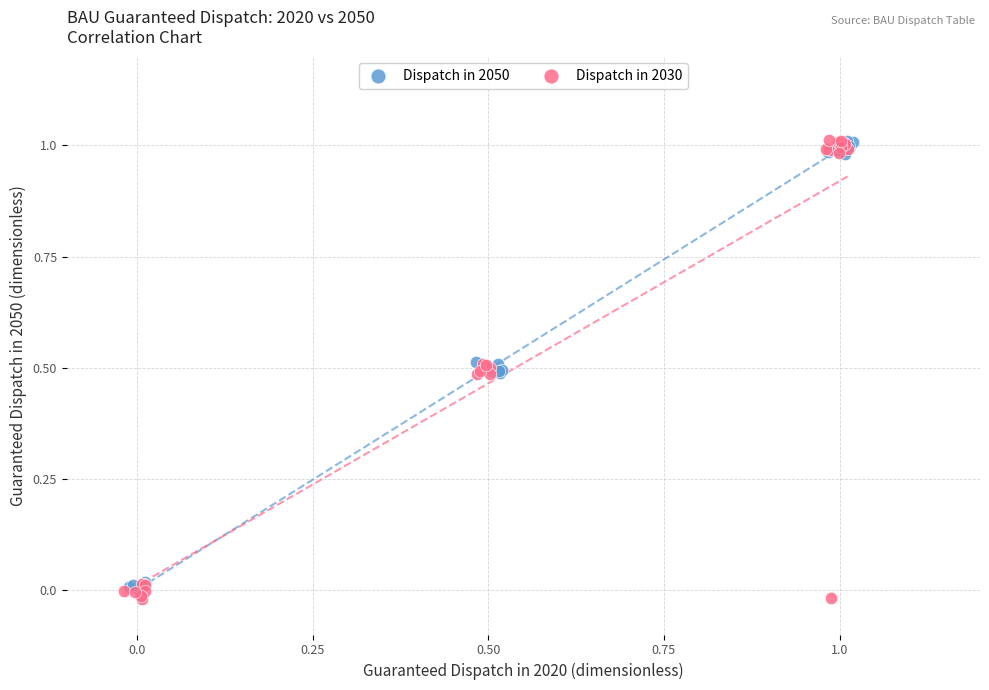

Which series has the largest Y range (max minus min)?

Dispatch in 2030